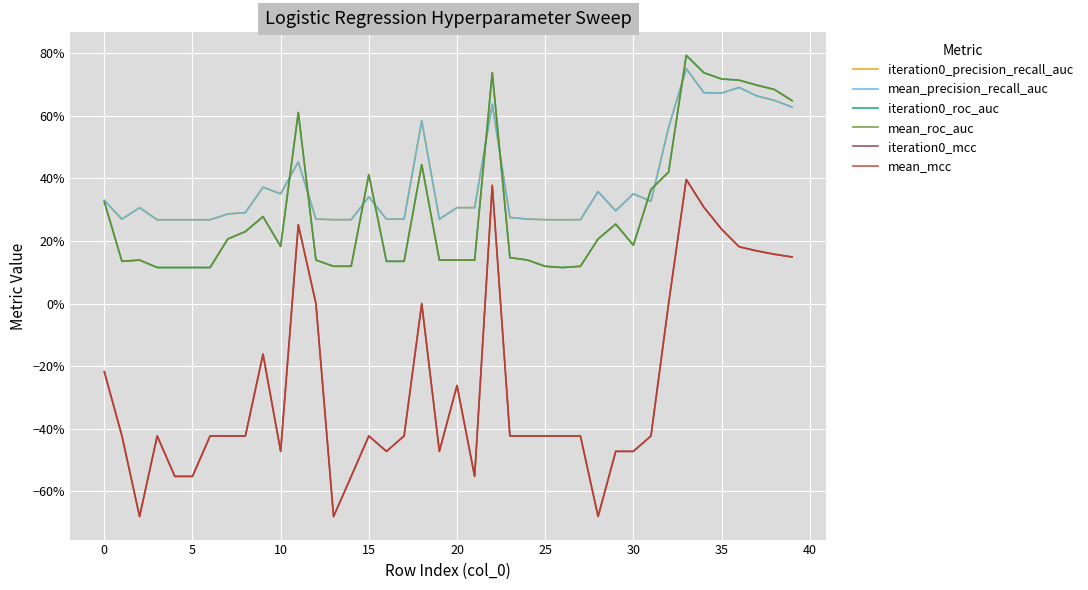

Does the chart have visible grid lines?

Yes